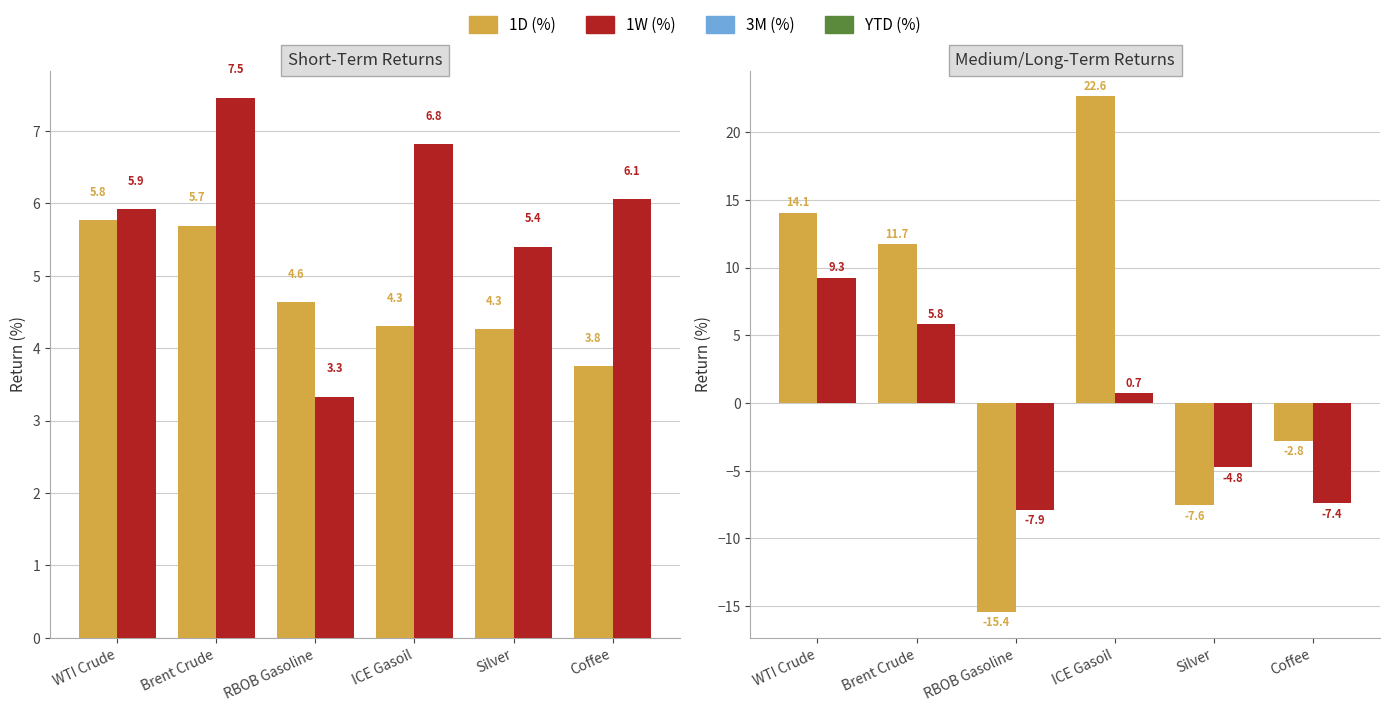

Does the chart contain any negative values?

Yes